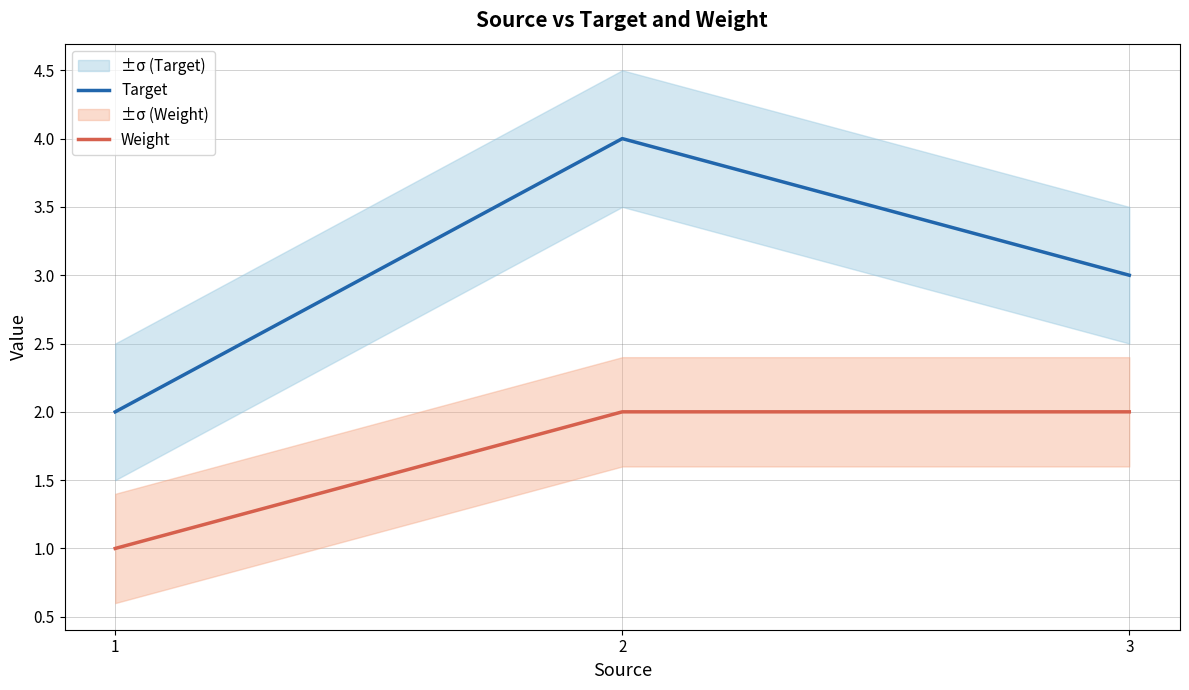

How many series are shown in this chart?

2